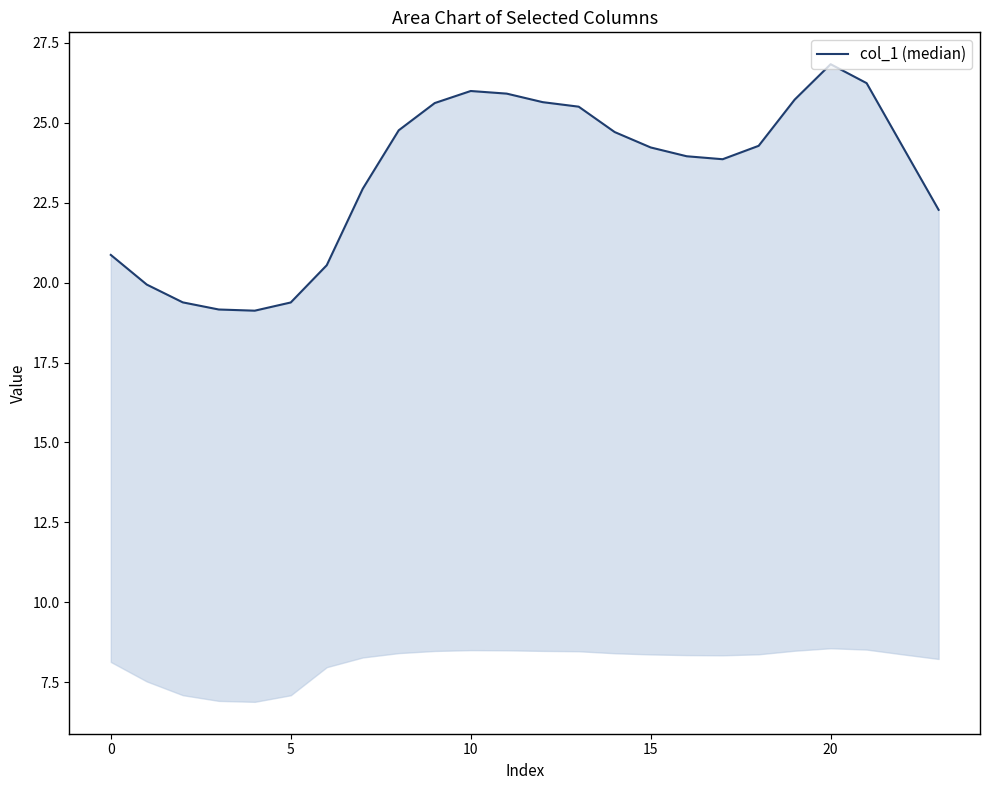

The value at 5 is 9.4. True or false?

False